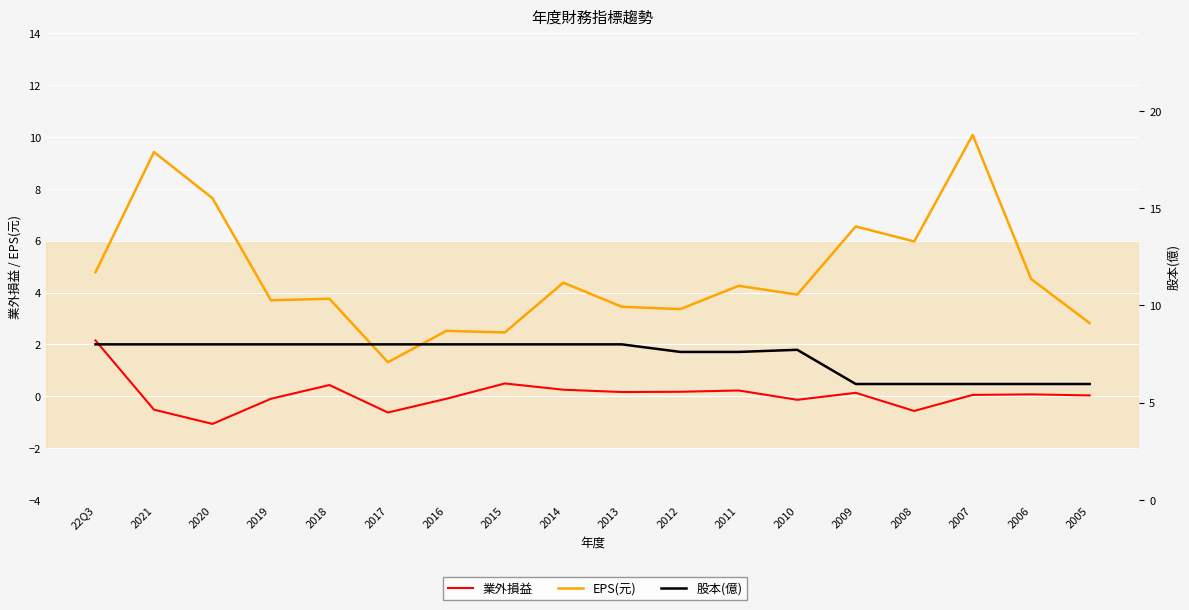

What is the sum of the EPS(元) values at 2020 and 2006?

12.2